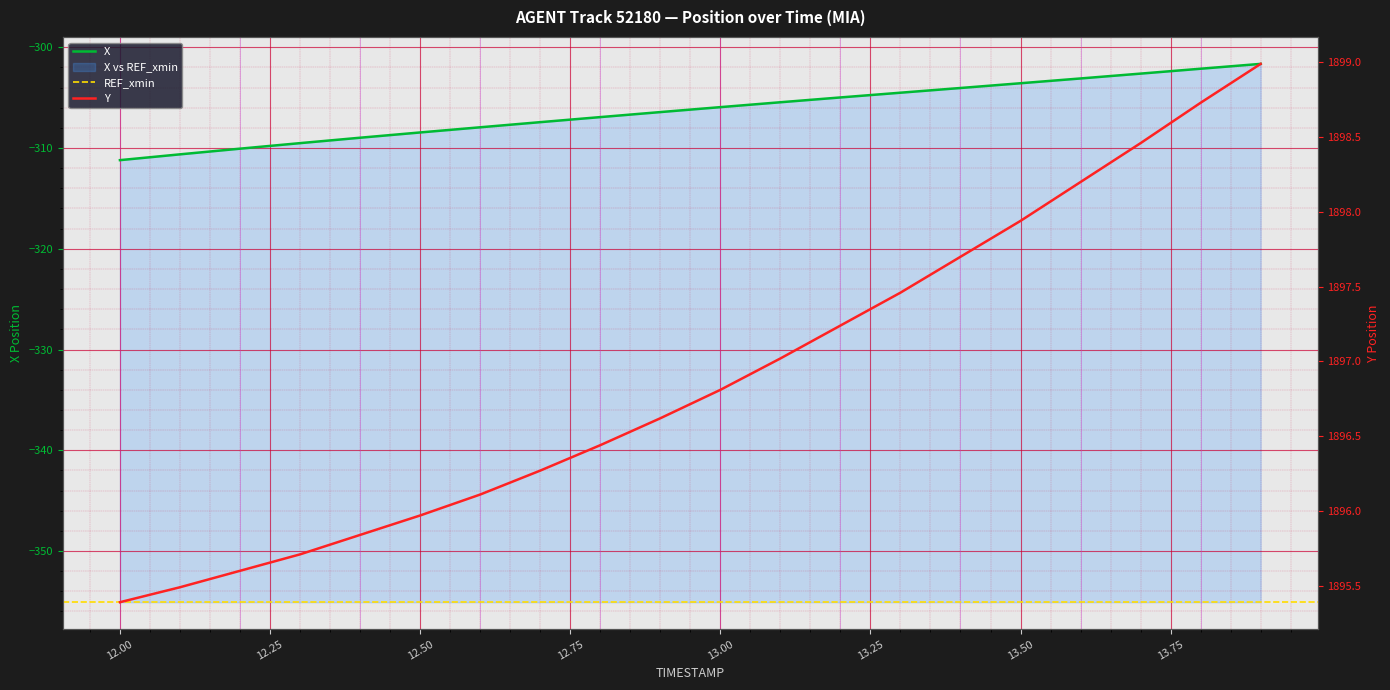

At which category is the sum across all series the highest?

13.9